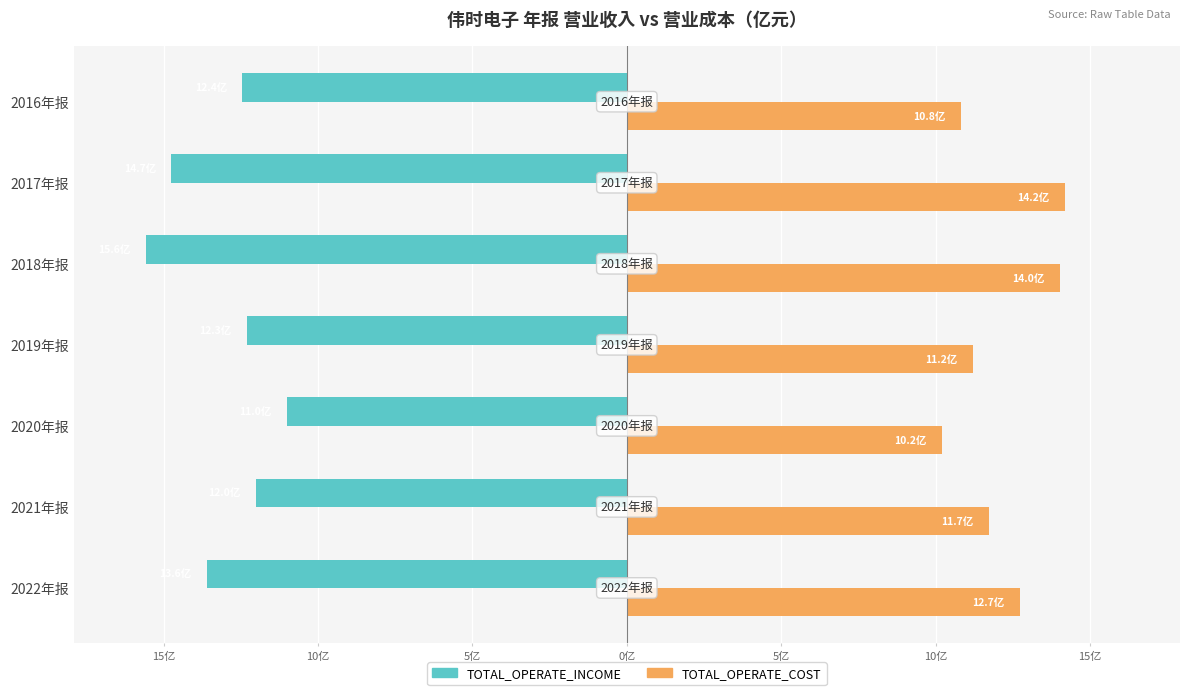

Reading left to right, extract all data points from this chart.

TOTAL_OPERATE_INCOME: -13.6	-12.0	-11.0	-12.3	-15.6	-14.7	-12.4
TOTAL_OPERATE_COST: 12.7	11.7	10.2	11.2	14.0	14.2	10.8